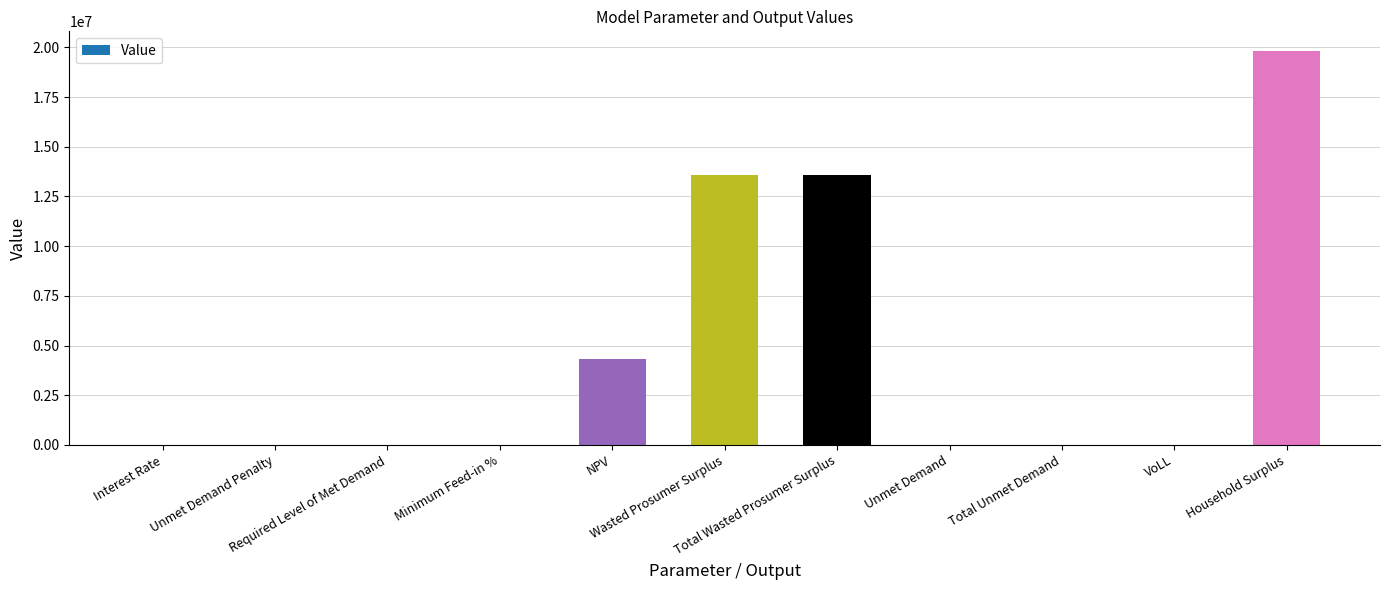

What is the maximum value shown in the chart?

19812836.2